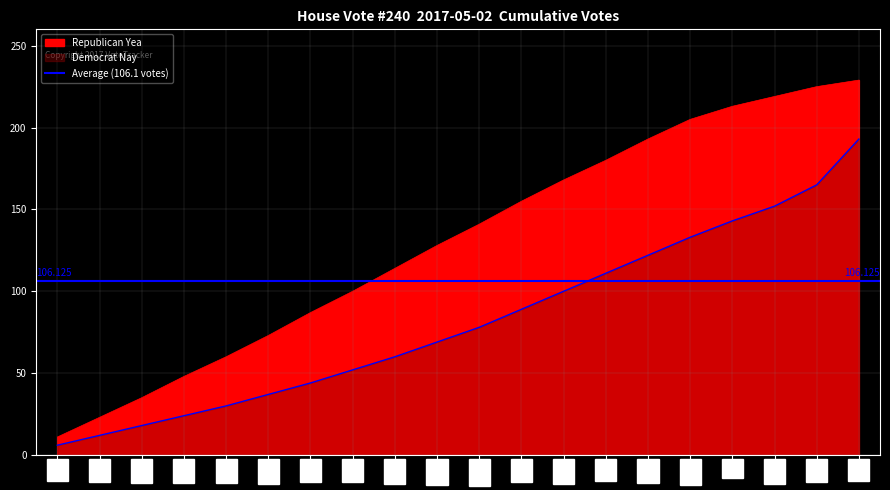

Is the value of Yea at UT greater than the value of Nay at OK?

No